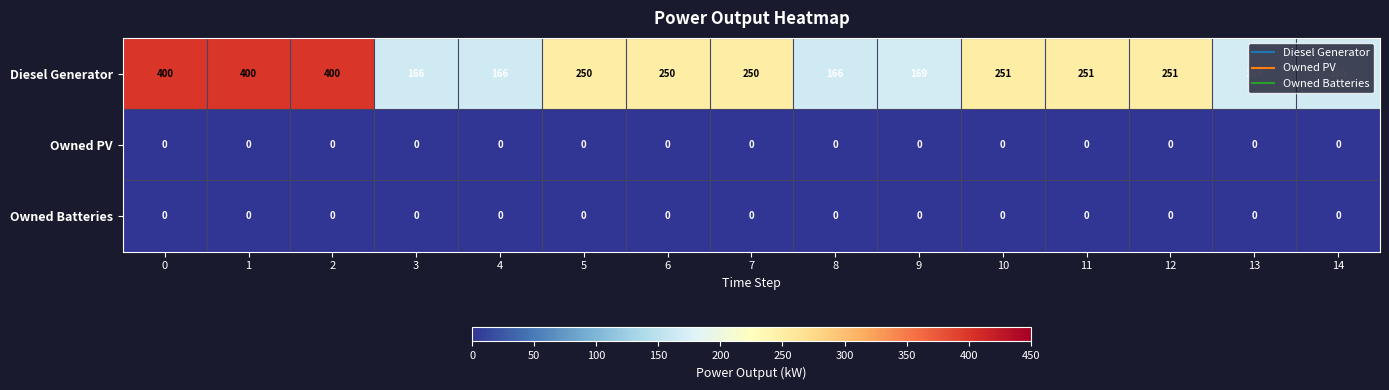

What is the total value across all series at 12?

251